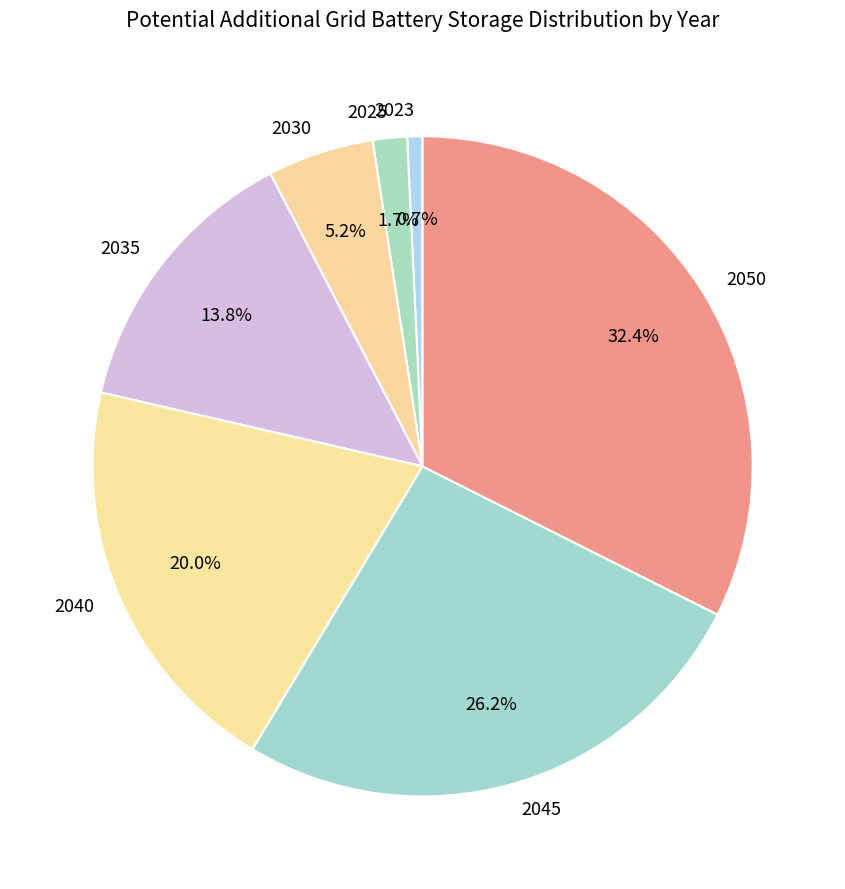

To the nearest percent, what portion does 2023 represent?

1%